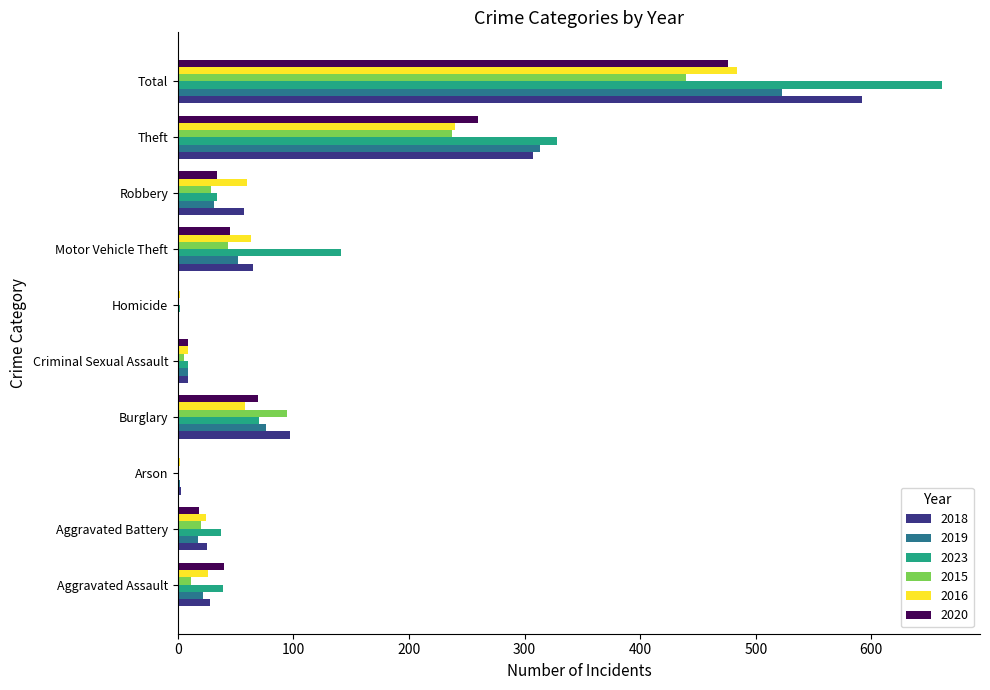

True or false: 2016 has a value of 484 at Total.

True